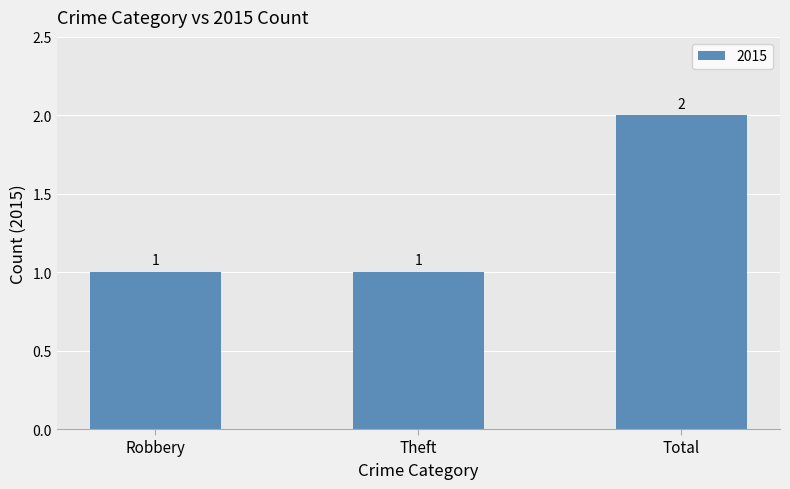

True or false: the data shows 2 at Total.

True